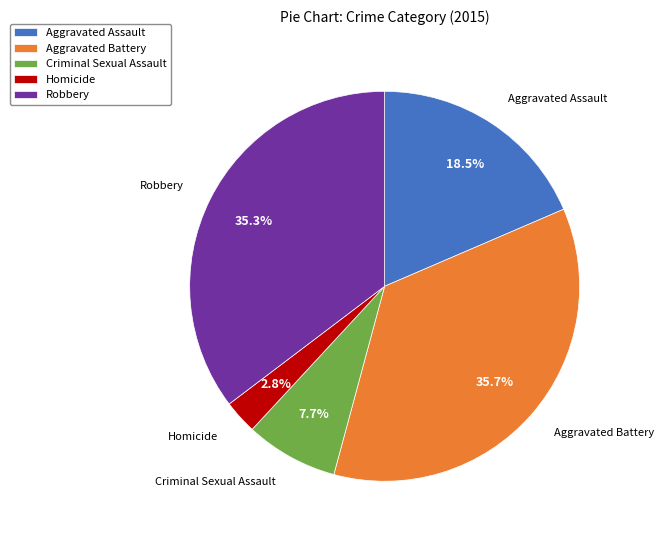

Between Robbery and Homicide, which is larger?

Robbery